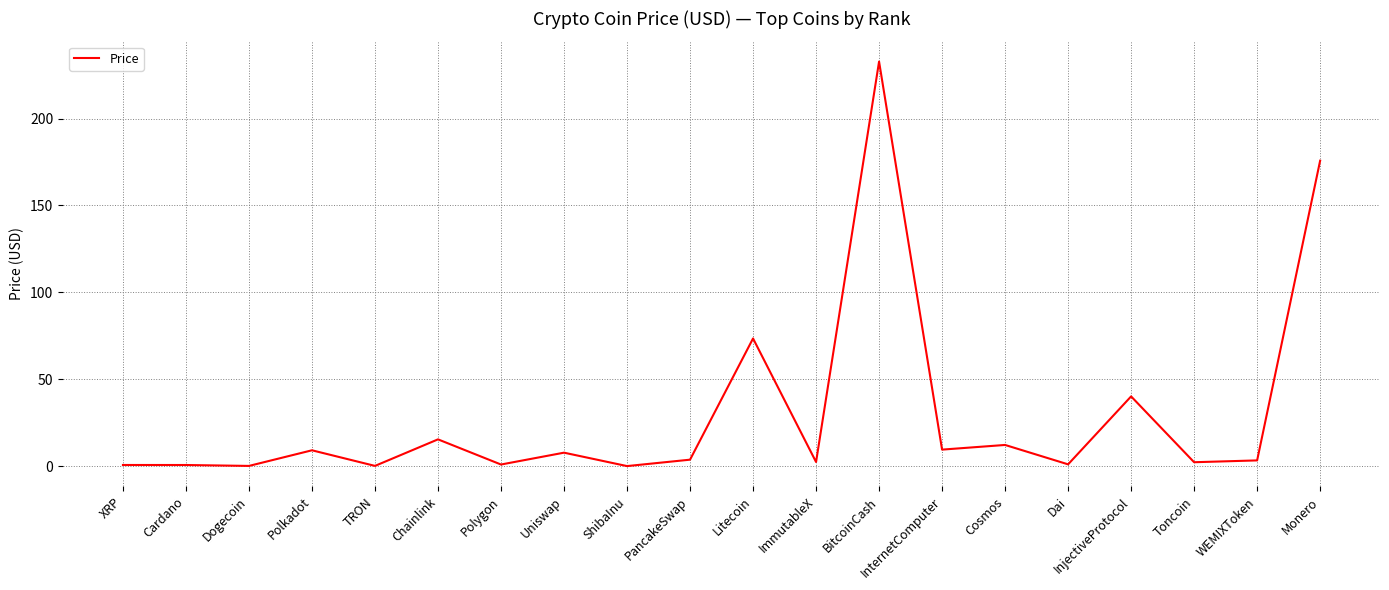

Is it true that the value at Monero is 175.8?

True